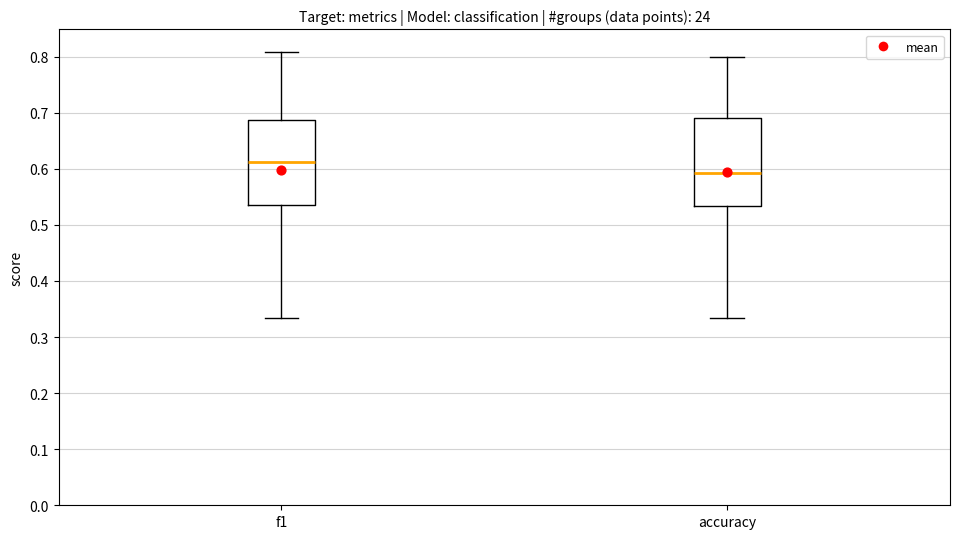

Reading left to right, transcribe this box plot: for each box, give where its median line is, the range the box spans, and where its two whiskers end, as read against the y-axis. The values are not printed on the chart, so give them approximately, as read against the axis.

f1: median 0.61, box 0.54 to 0.69, whiskers 0.33 to 0.81
accuracy: median 0.59, box 0.53 to 0.69, whiskers 0.33 to 0.80